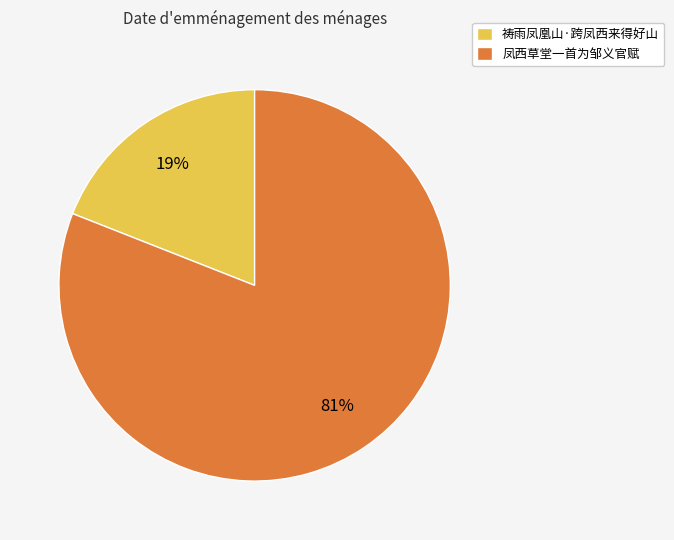

Count the number of slices in the pie.

2